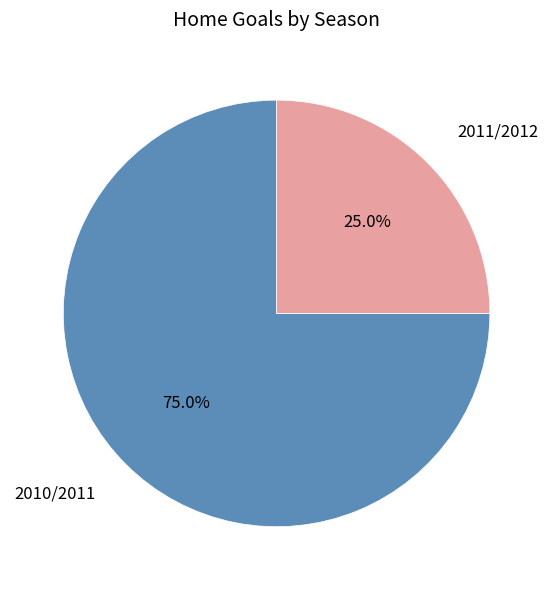

Rank the categories by value from lowest to highest.

2011/2012, 2010/2011